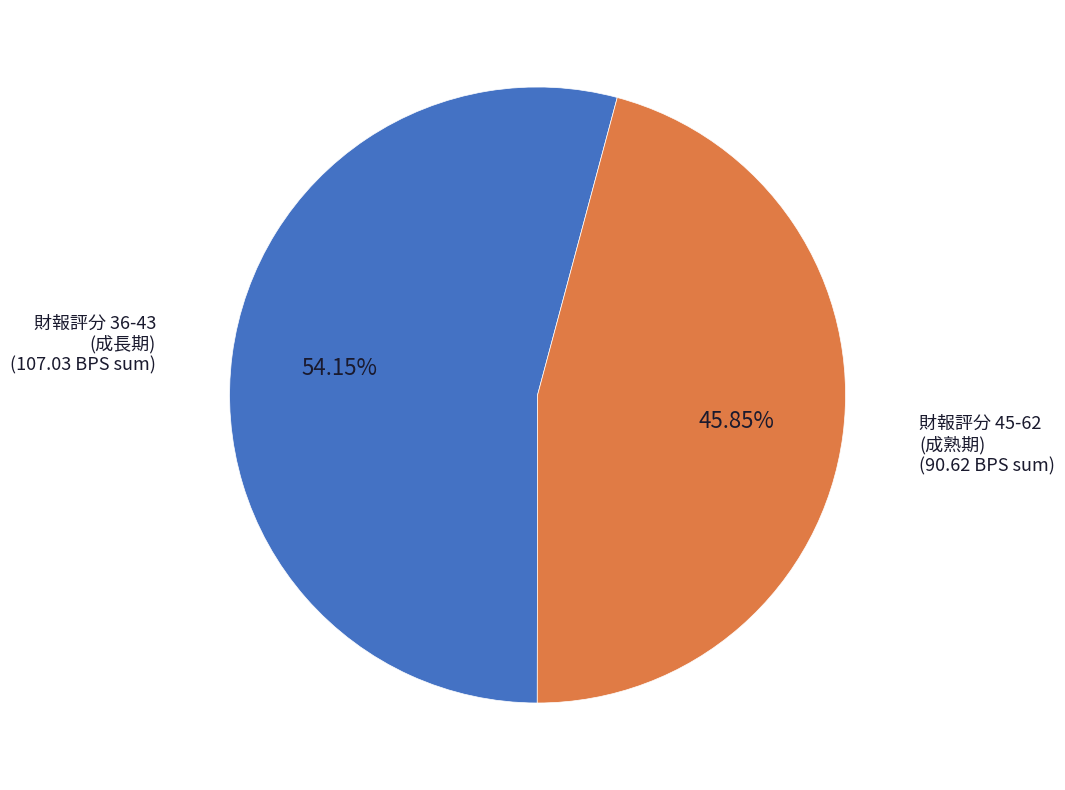

Does any single category account for the majority?

Yes